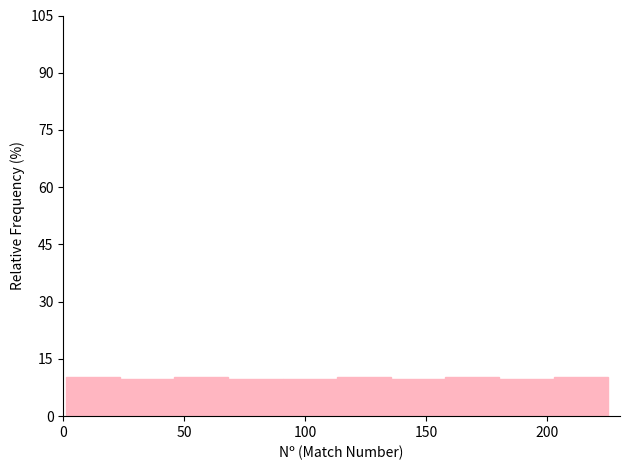

Reading left to right, list every bar in this chart as the range it spans on the x-axis followed by its height. Neither the bar edges nor the heights are printed on the chart, so give them approximately, as read against the axes.

0 to 25: 10
25 to 45: 10
45 to 70: 10
70 to 90: 10
90 to 115: 10
115 to 135: 10
135 to 160: 10
160 to 180: 10
180 to 205: 10
205 to 225: 10